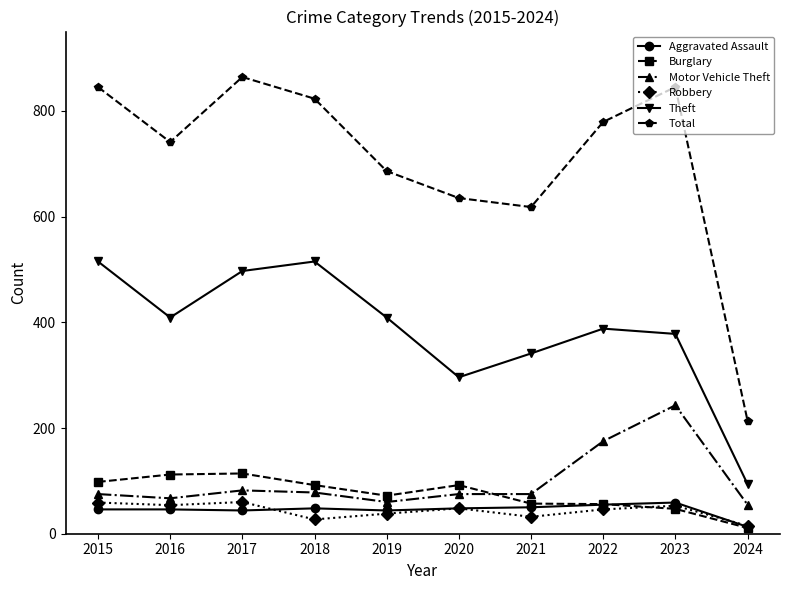

What is the sum of all Total values?

7050